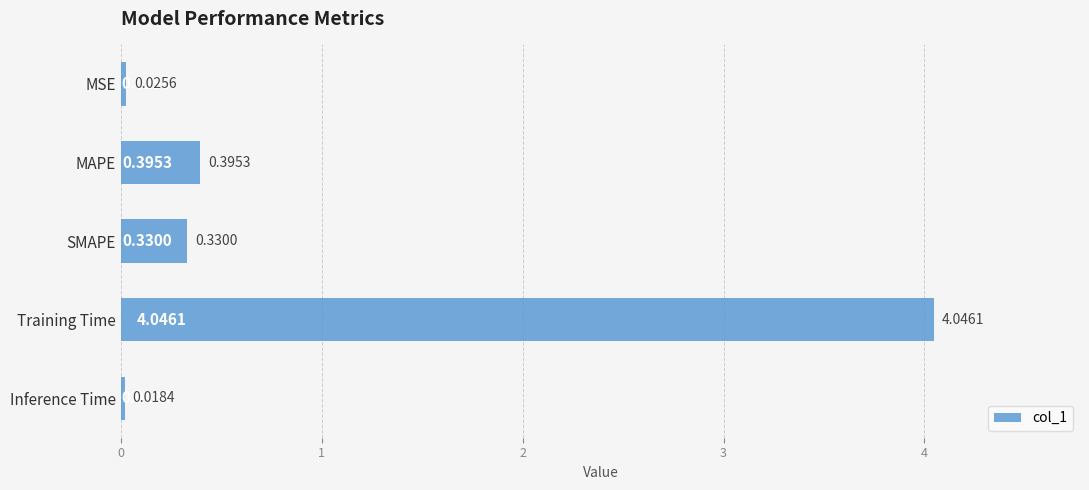

List the labels in order of value, smallest first.

Inference Time, MSE, SMAPE, MAPE, Training Time